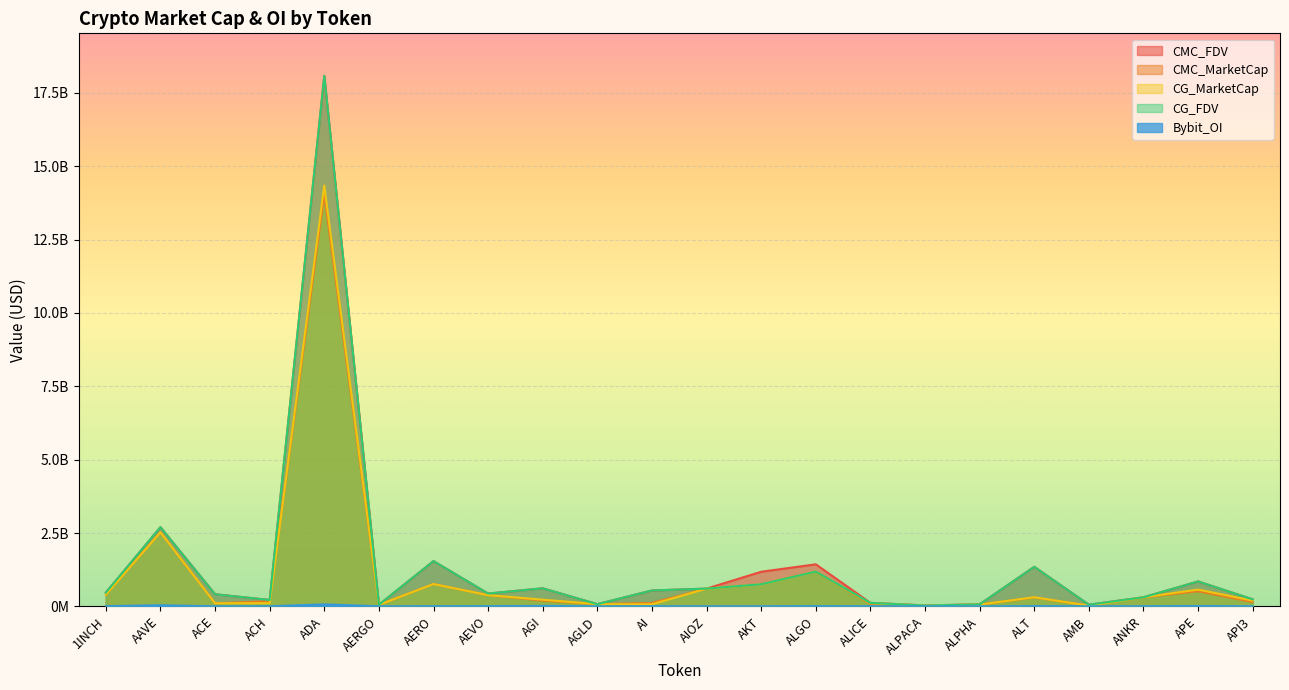

True or false: CG_MarketCap has a value of 44515689.2 at ALPACA.

False